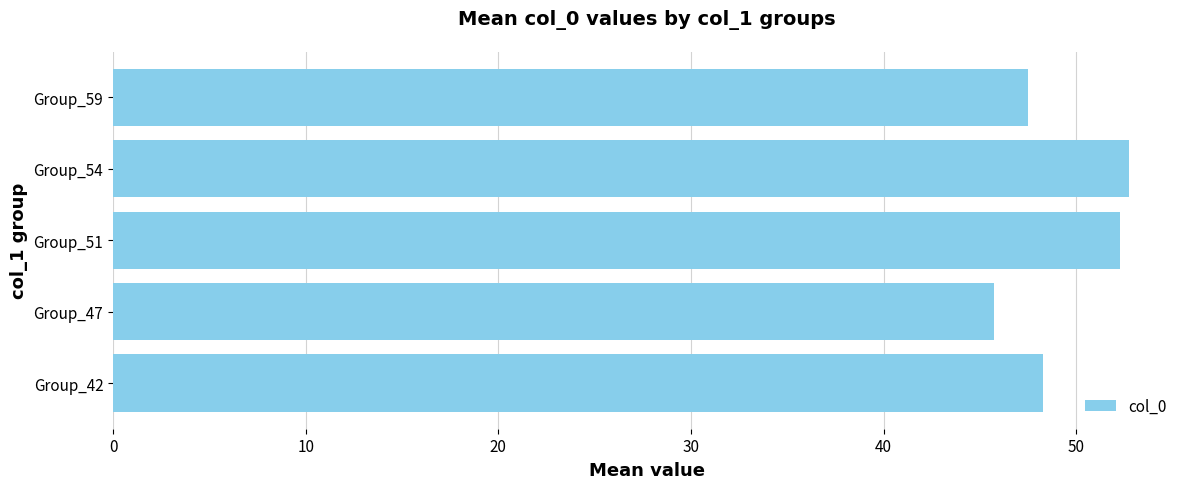

At which category does the chart reach its minimum across all series?

Group_47